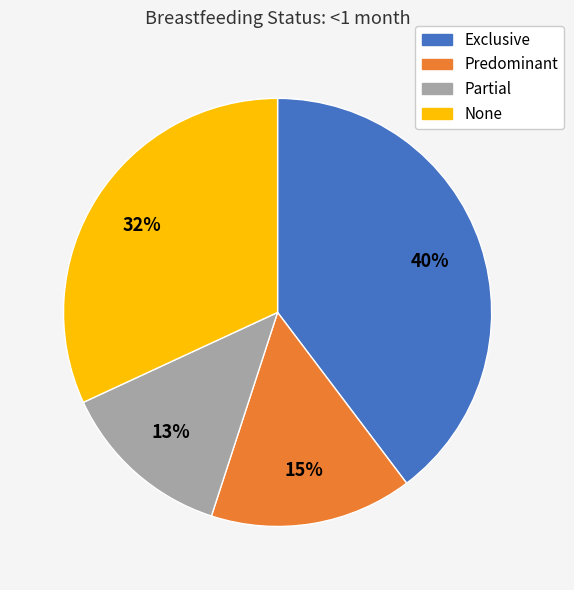

Combined, do Predominant and Partial account for over 50%?

No